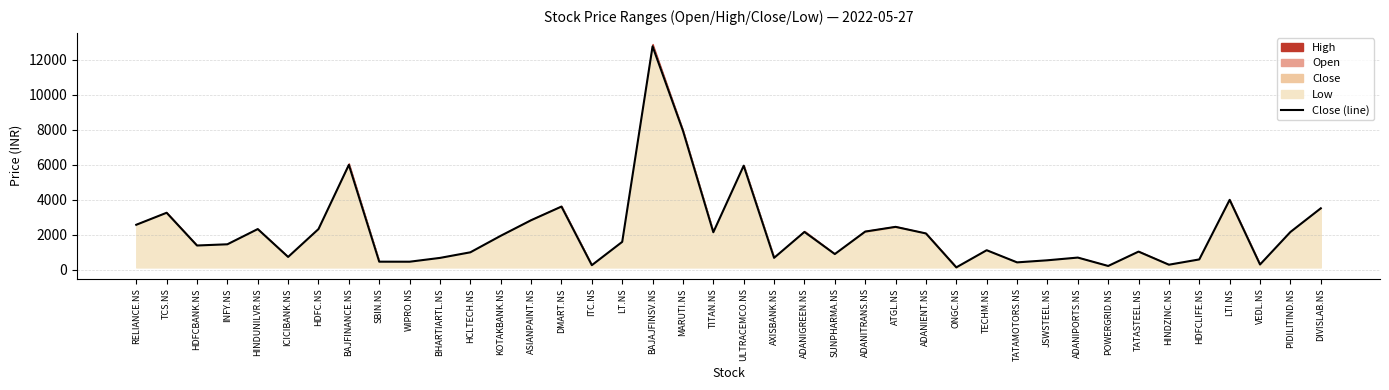

Count the number of values greater than 1600.

20